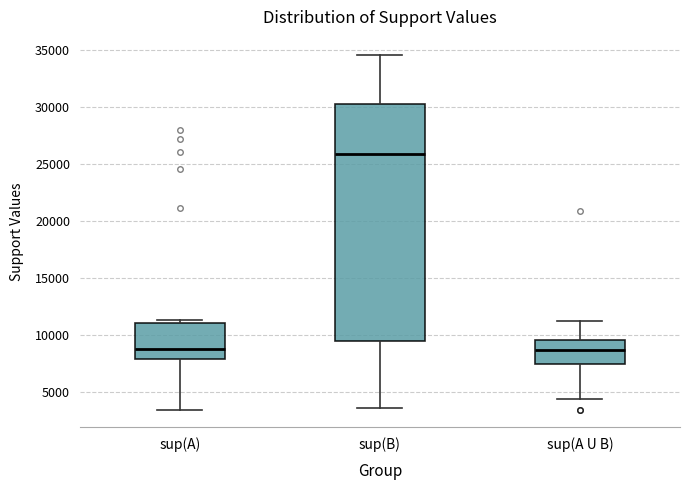

Reading left to right, transcribe this box plot: for each box, give where its median line is, the range the box spans, and where its two whiskers end, as read against the y-axis. The values are not printed on the chart, so give them approximately, as read against the axis.

sup(A): median 9000, box 8000 to 11000, whiskers 3500 to 11500
sup(B): median 26000, box 9500 to 30500, whiskers 3500 to 34500
sup(A U B): median 8500, box 7500 to 9500, whiskers 4500 to 11000